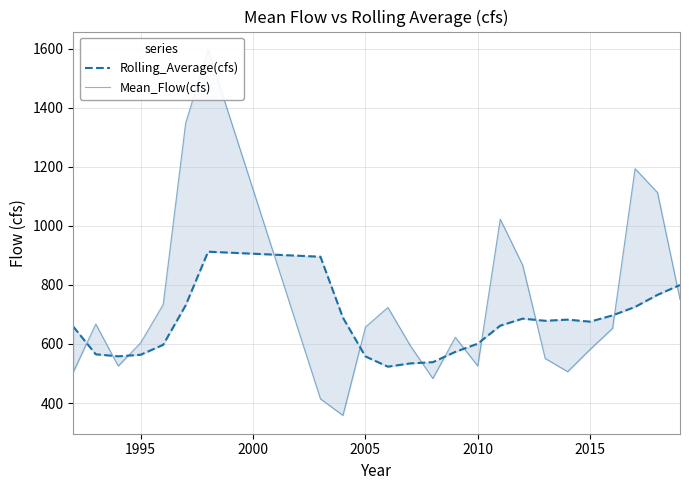

What is the difference between the maximum and second lowest values in the Rolling_Average(cfs) series?

378.4